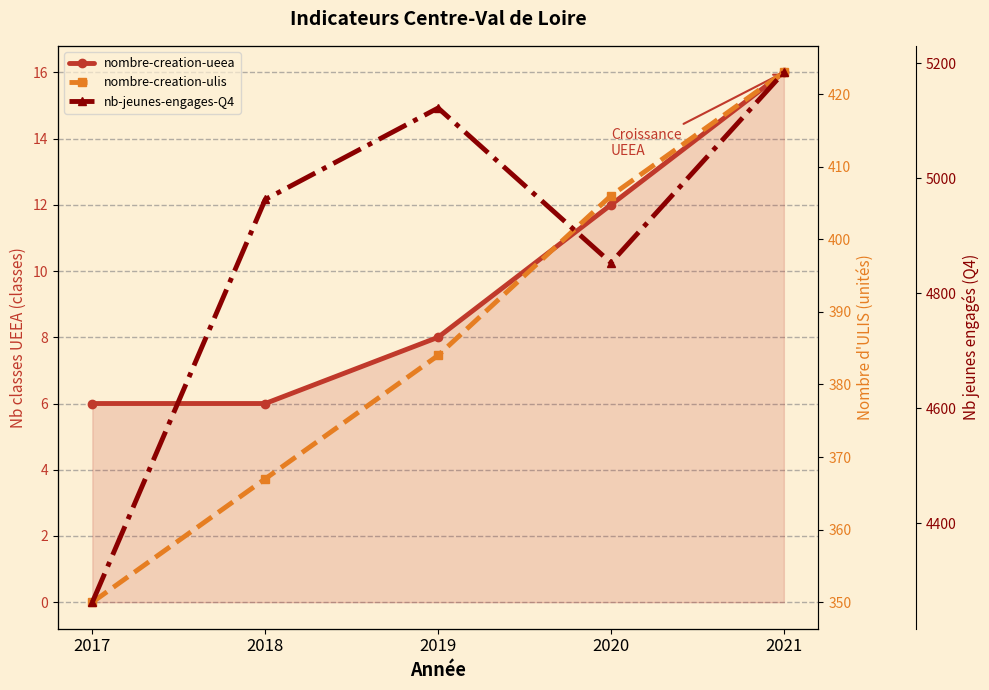

Where does the nombre-creation-ulis series first go above 384?

2020